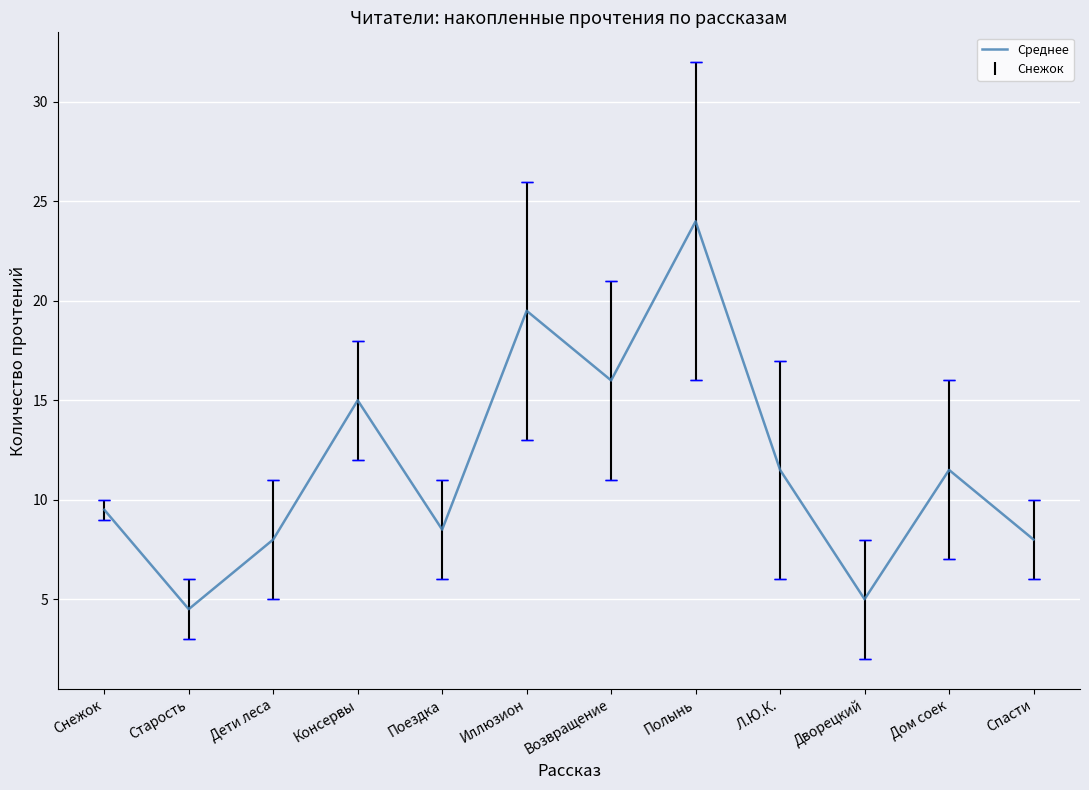

Count the number of values greater than 11.

6